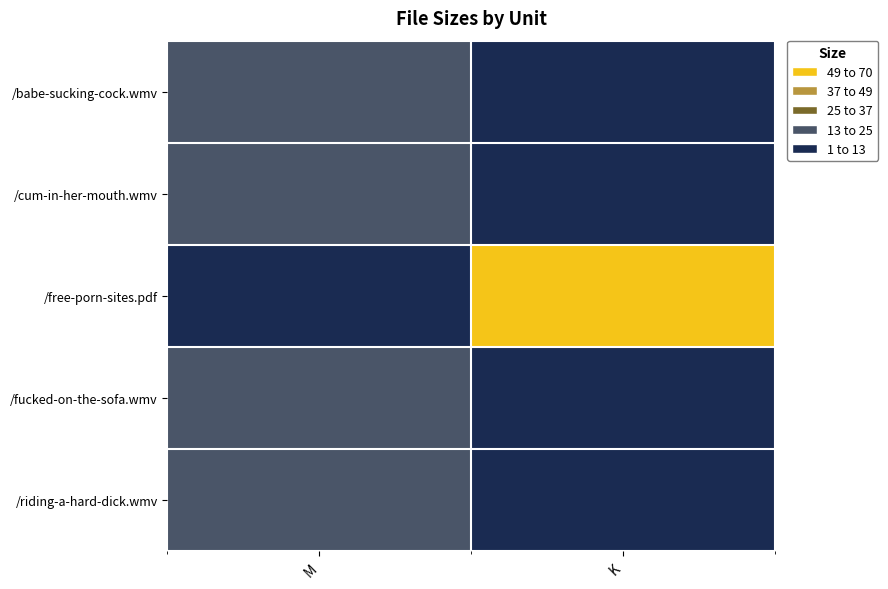

At how many categories does at least one series exceed 0?

2